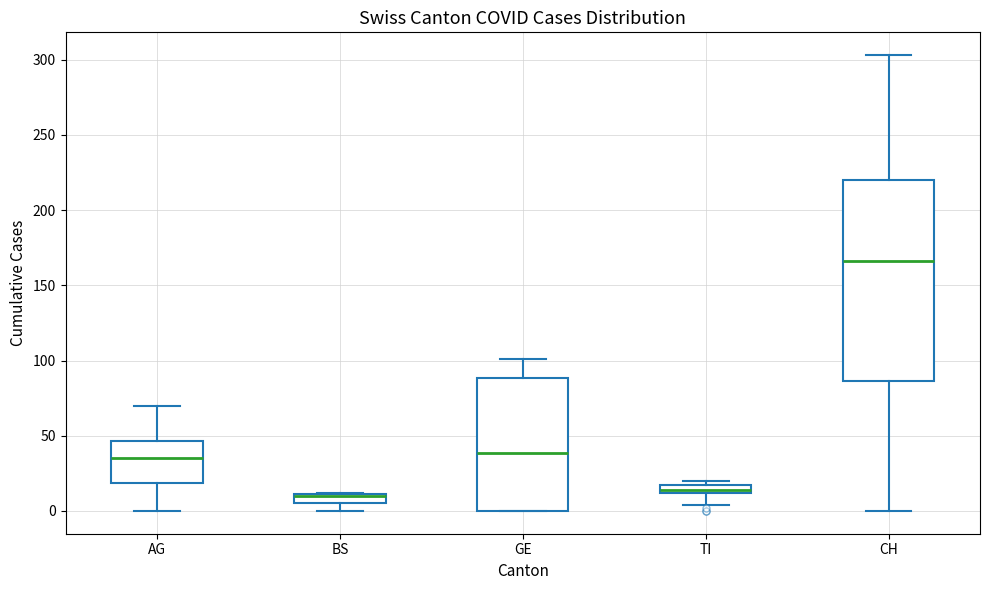

Which box is the tallest, from its lower edge to its upper edge?

CH